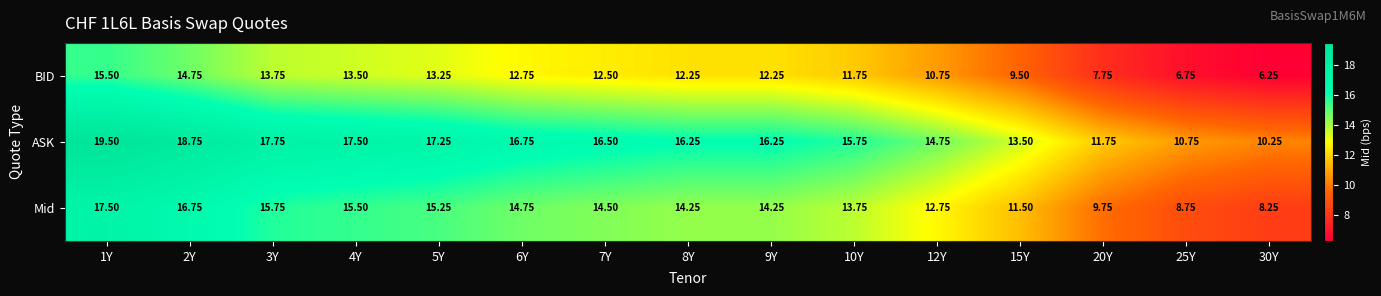

Rank the series by their average value, from highest to lowest.

ASK, Mid, BID